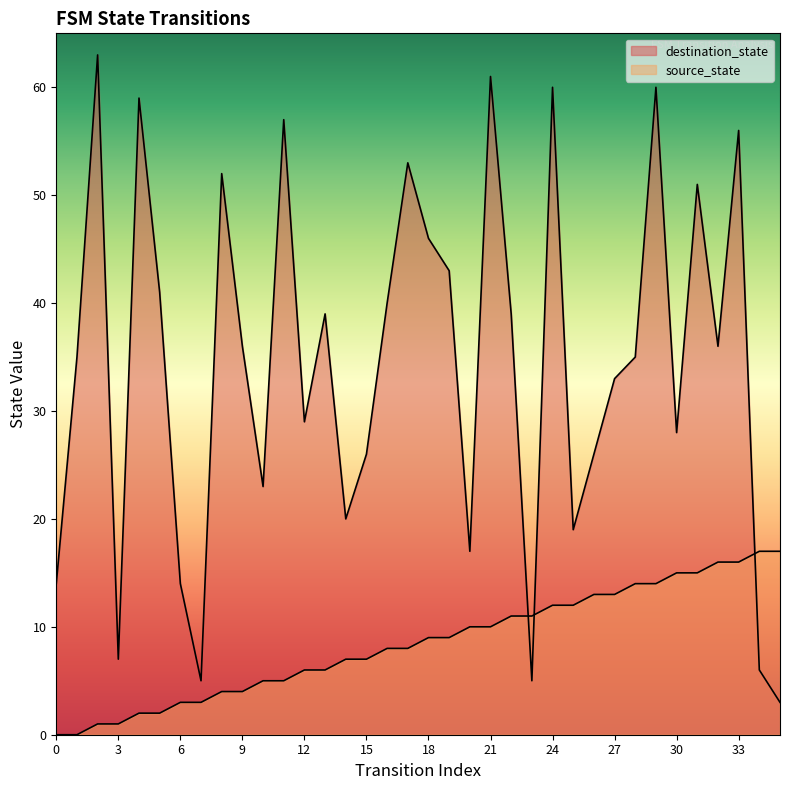

List the labels in order of source_state value, smallest first.

0, 1, 2, 3, 4, 5, 6, 7, 8, 9, 10, 11, 12, 13, 14, 15, 16, 17, 18, 19, 20, 21, 22, 23, 24, 25, 26, 27, 28, 29, 30, 31, 32, 33, 34, 35